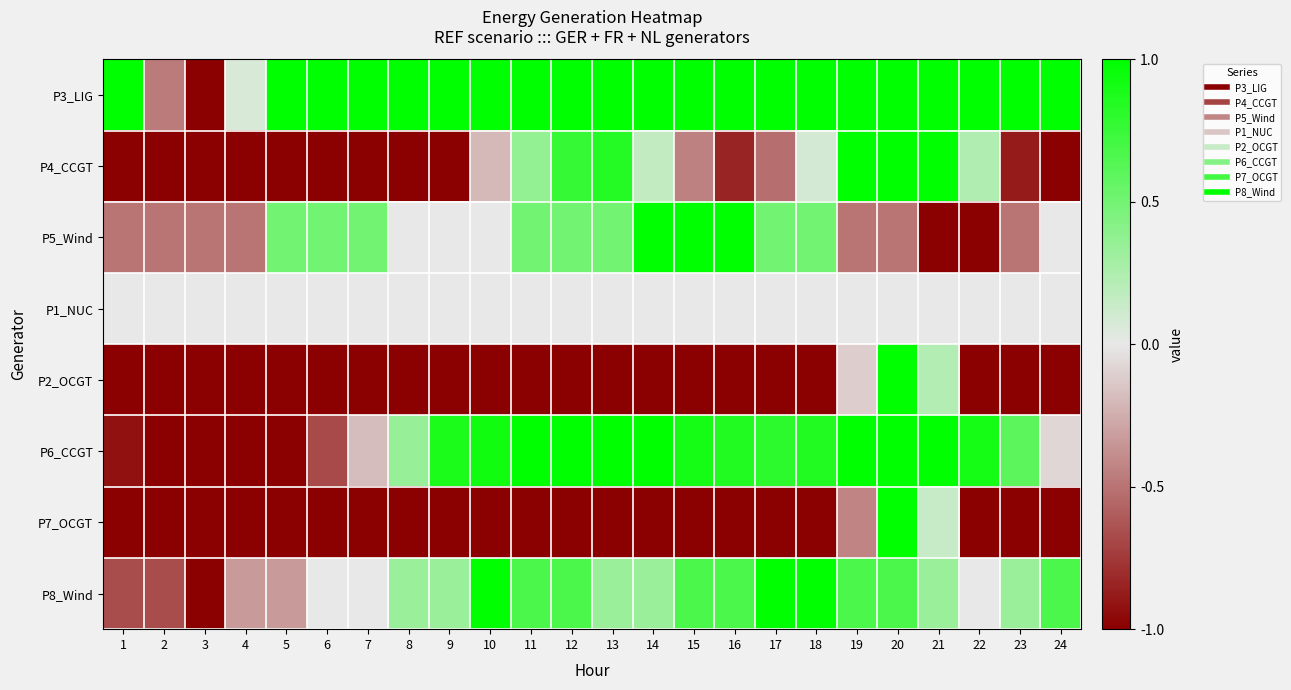

Between 1 and 15, which is larger?

1